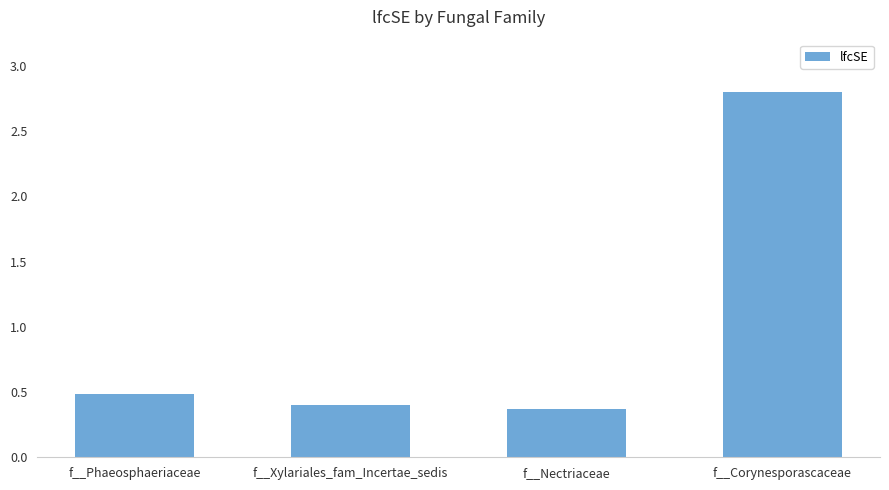

What is the label of the 2nd bar from the left?

f__Xylariales_fam_Incertae_sedis